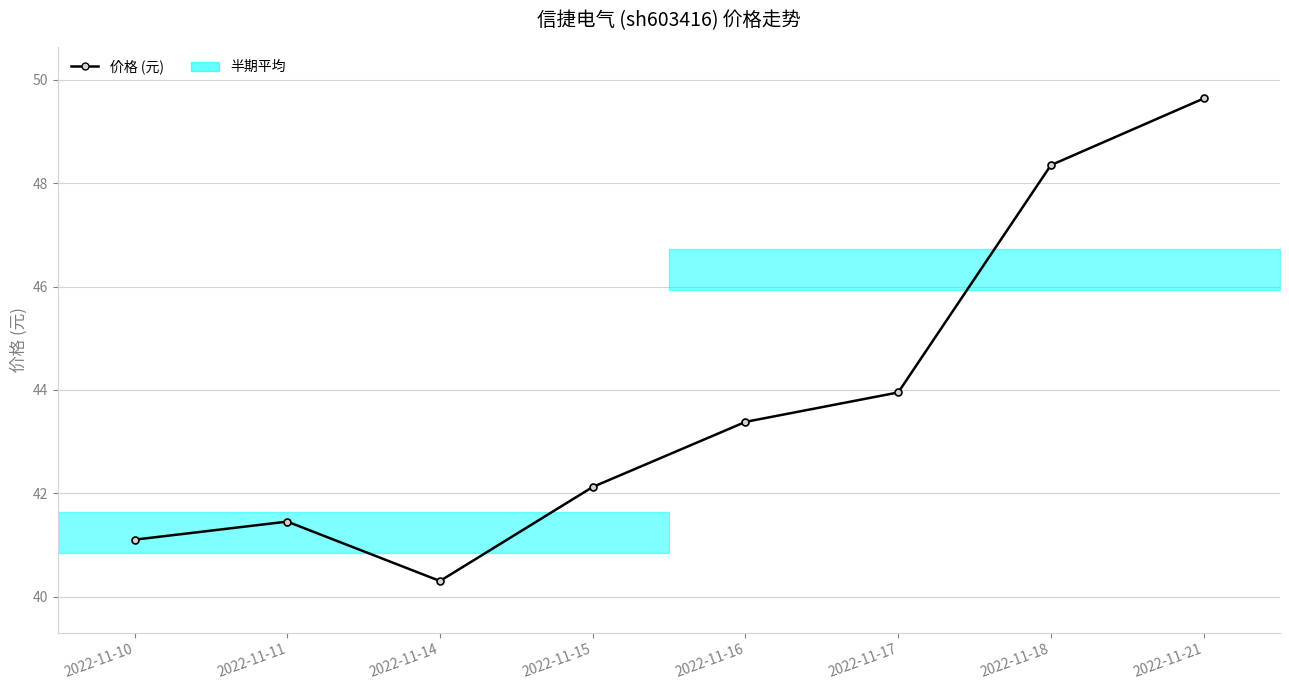

Which has a higher value, 2022-11-18 or 2022-11-15?

2022-11-18